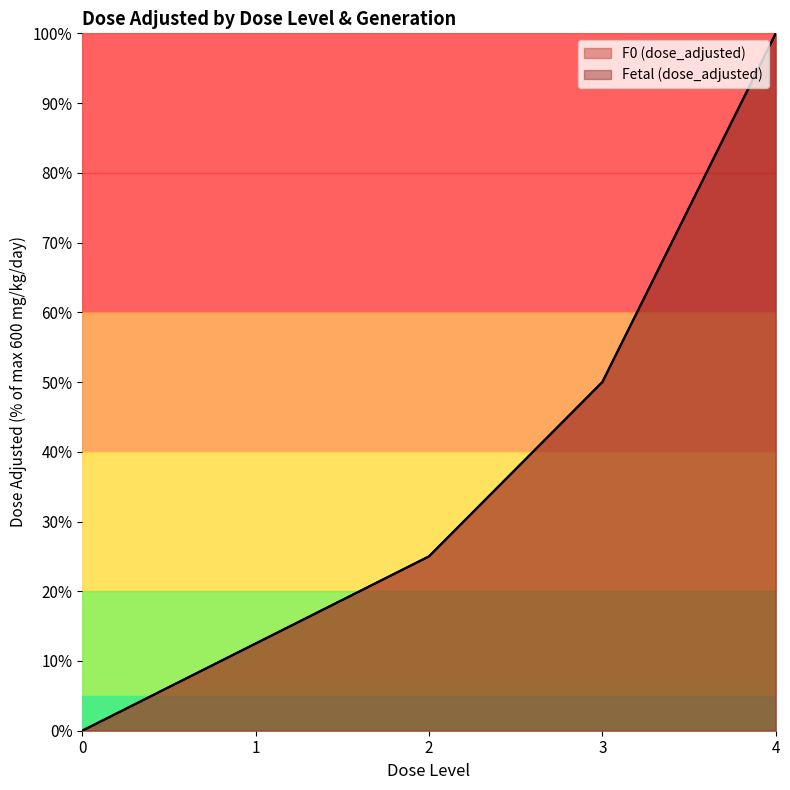

Reading right to left, what are all the values shown in this chart?

F0 (dose_adjusted): 100.0	50.0	25.0	12.5	0.0
Fetal (dose_adjusted): 100.0	50.0	25.0	12.5	0.0